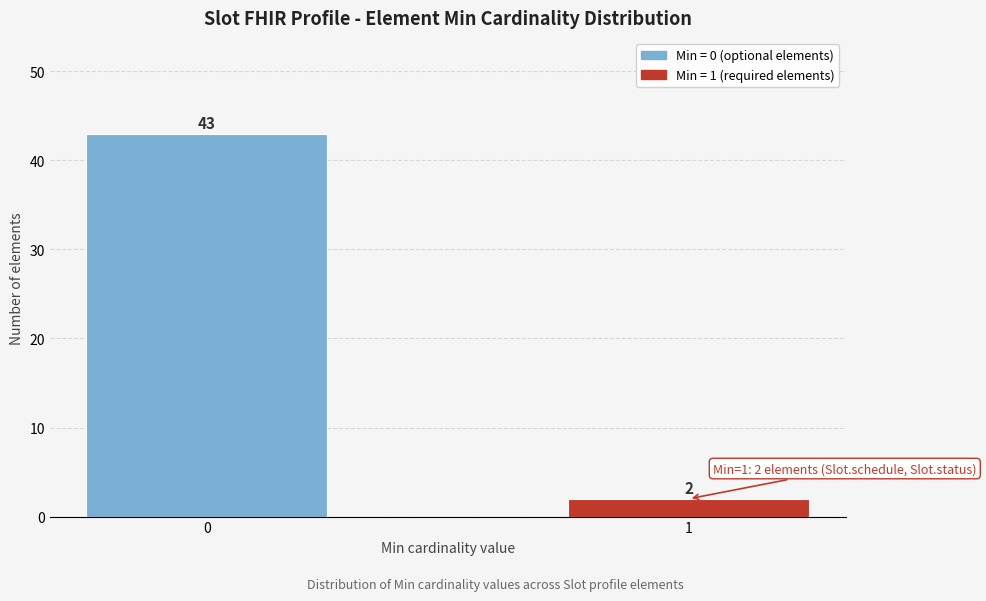

Reading left to right, what are all the values shown in this chart?

43	2